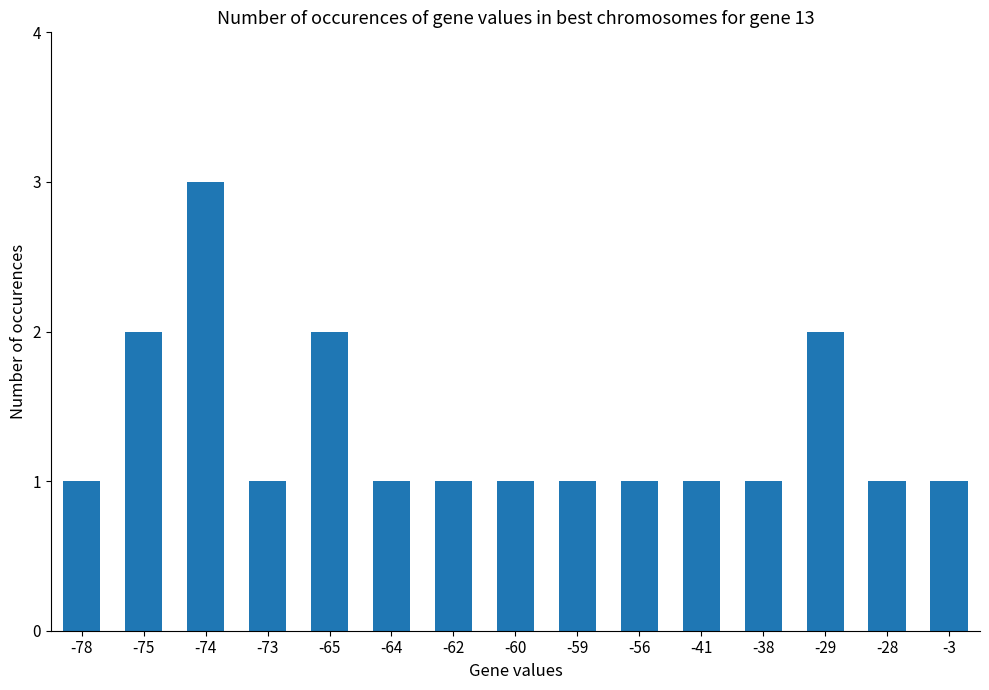

Count the values in the range 1 to 2.

14